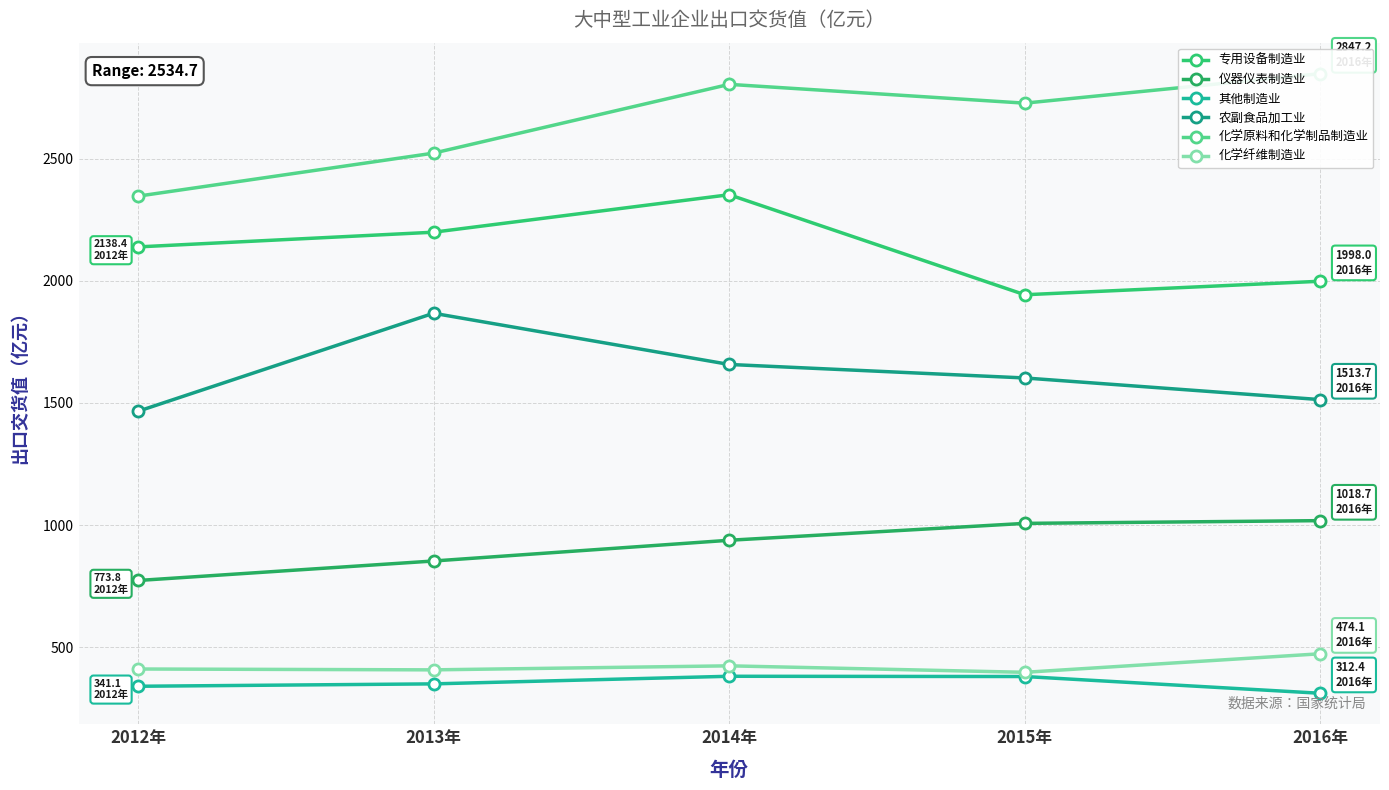

Where is 农副食品加工业 nearest to the value 1666?

2014年